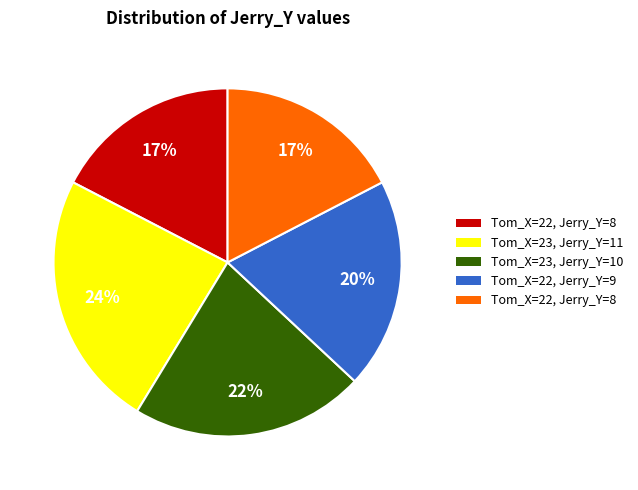

How many slices are in this pie chart?

5